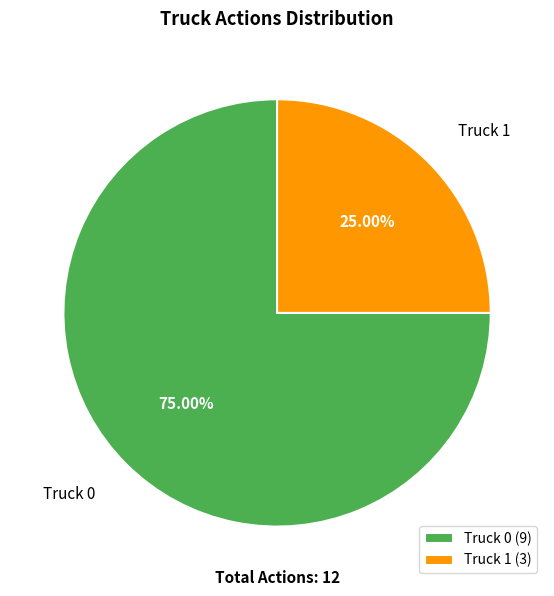

To the nearest percent, what is the difference between the largest and smallest slice percentages?

50%